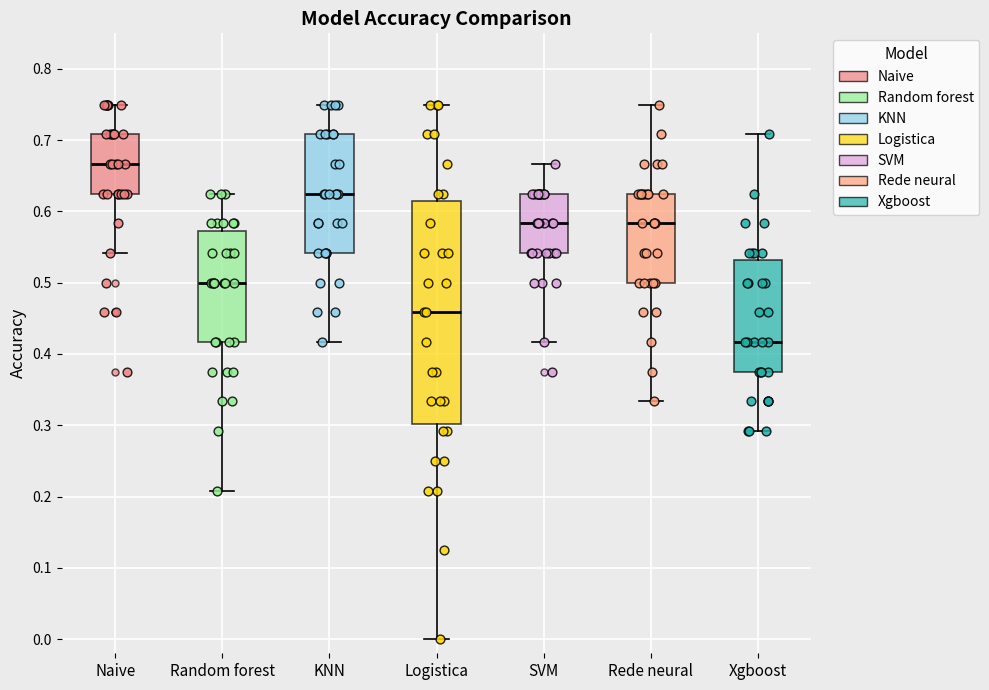

Reading left to right, transcribe this box plot: for each box, give where its median line is, the range the box spans, and where its two whiskers end, as read against the y-axis. The values are not printed on the chart, so give them approximately, as read against the axis.

Naive: median 0.67, box 0.63 to 0.71, whiskers 0.54 to 0.75
Random forest: median 0.50, box 0.42 to 0.57, whiskers 0.21 to 0.63
KNN: median 0.63, box 0.54 to 0.71, whiskers 0.42 to 0.75
Logistica: median 0.46, box 0.30 to 0.61, whiskers 0.00 to 0.75
SVM: median 0.58, box 0.54 to 0.63, whiskers 0.42 to 0.67
Rede neural: median 0.58, box 0.50 to 0.63, whiskers 0.33 to 0.75
Xgboost: median 0.42, box 0.38 to 0.53, whiskers 0.29 to 0.71